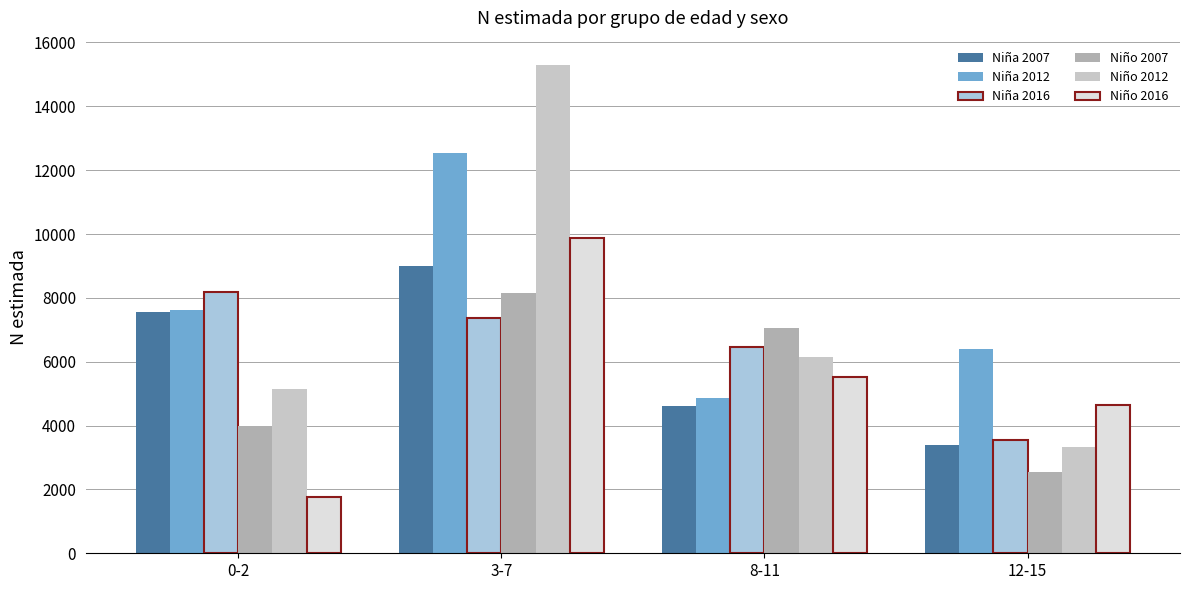

Reading right to left, what are all the values shown in this chart?

Niña 2007: 3384	4626	8989	7551
Niña 2012: 6388	4873	12524	7621
Niña 2016: 3536	6451	7379	8182
Niño 2007: 2546	7056	8138	3976
Niño 2012: 3319	6158	15292	5160
Niño 2016: 4629	5524	9880	1773